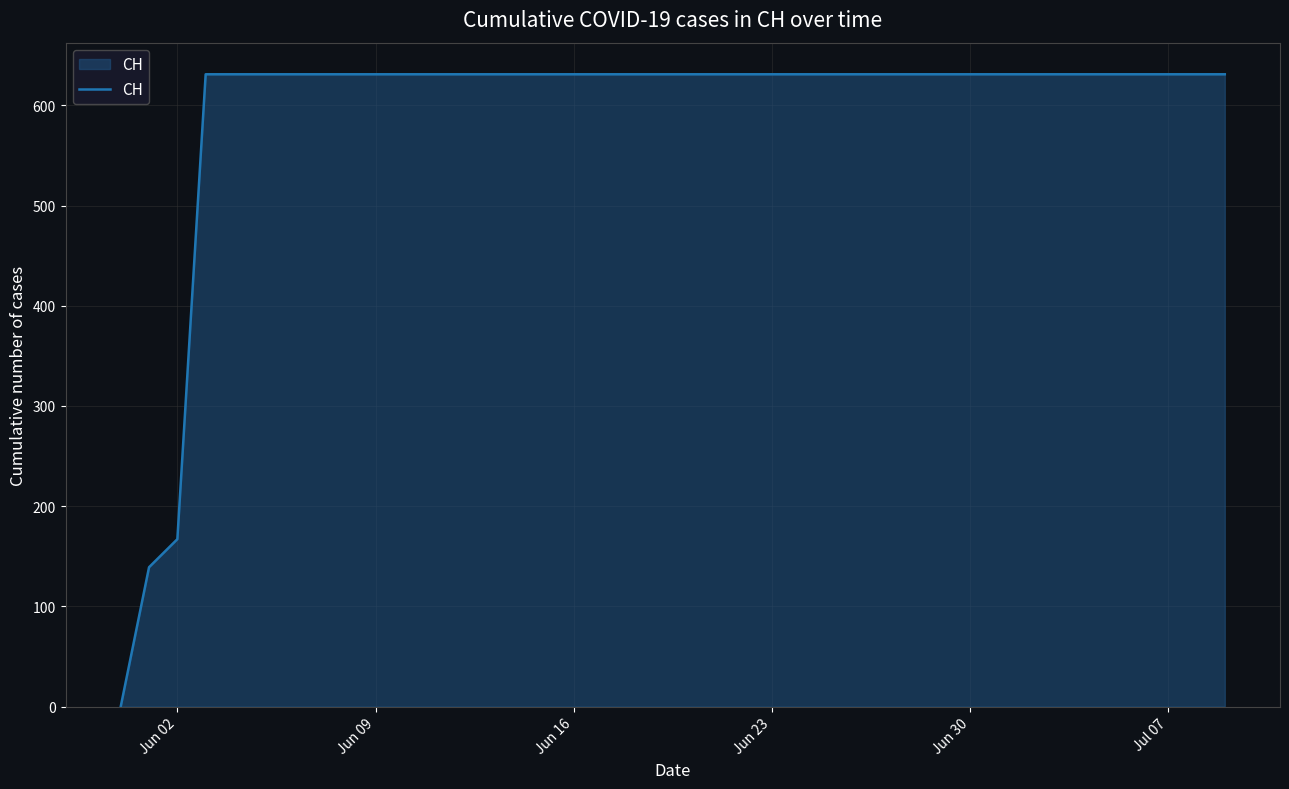

How many positive values are there?

39